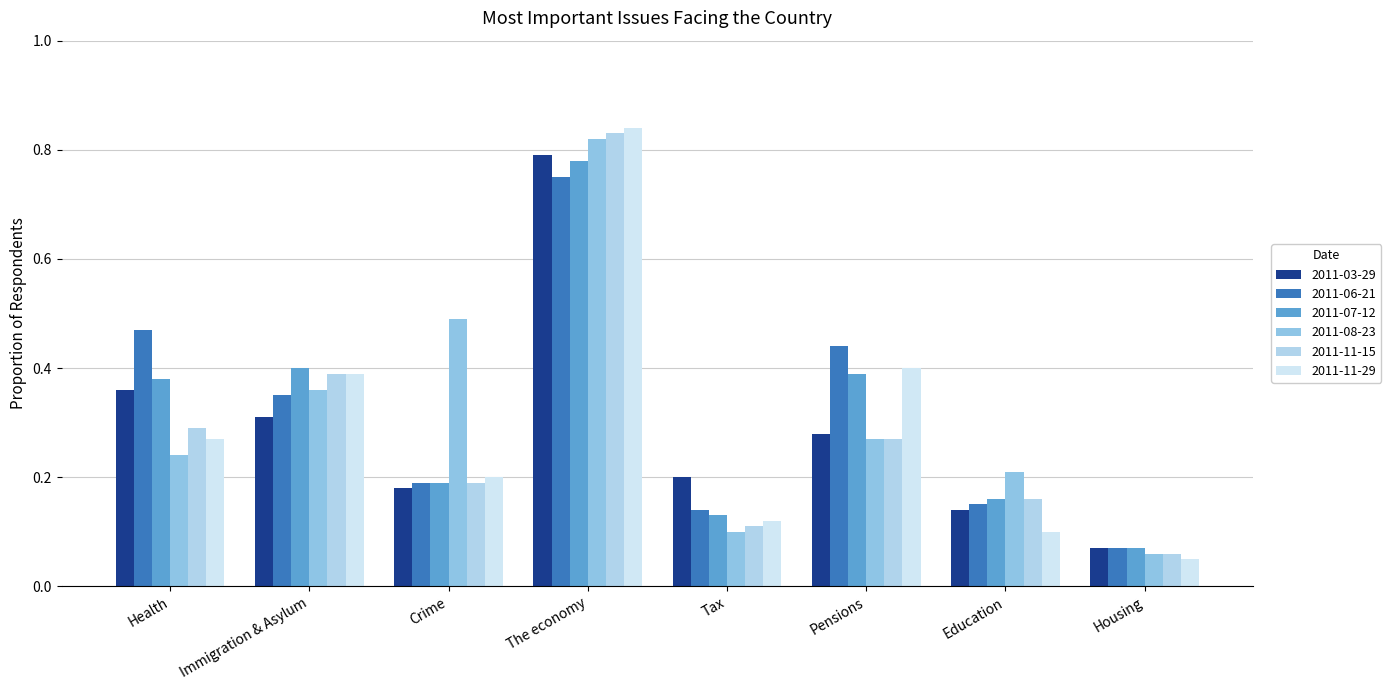

At which category is the sum across all series the highest?

The economy